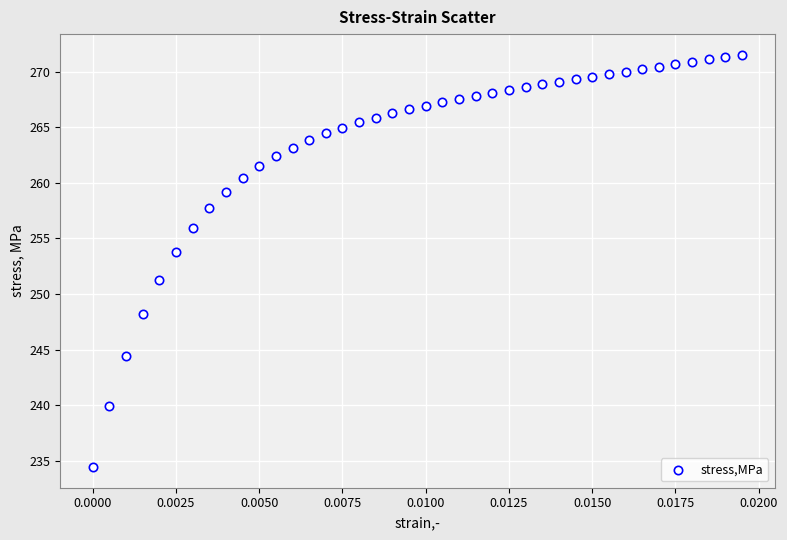

What Y value in the scatter plot is closest to 252?

251.3